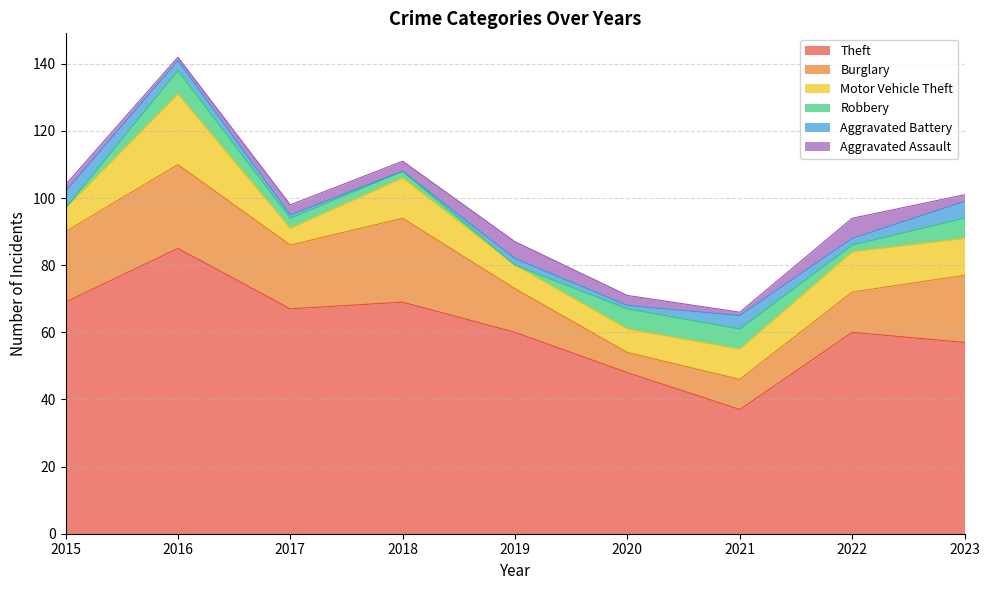

Which category has the lowest value in the Burglary series?

2020